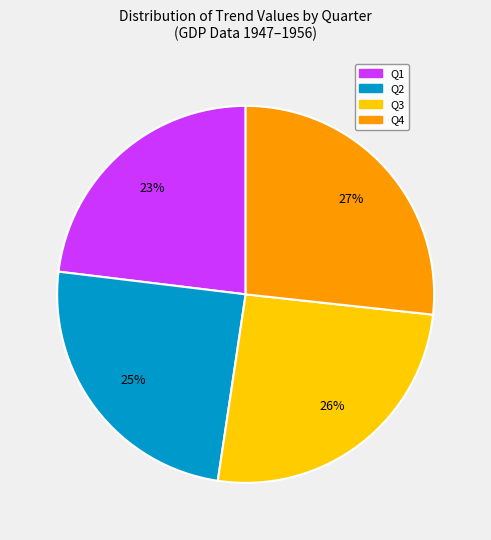

Do Q4 and Q2 together represent more than half of the pie?

Yes